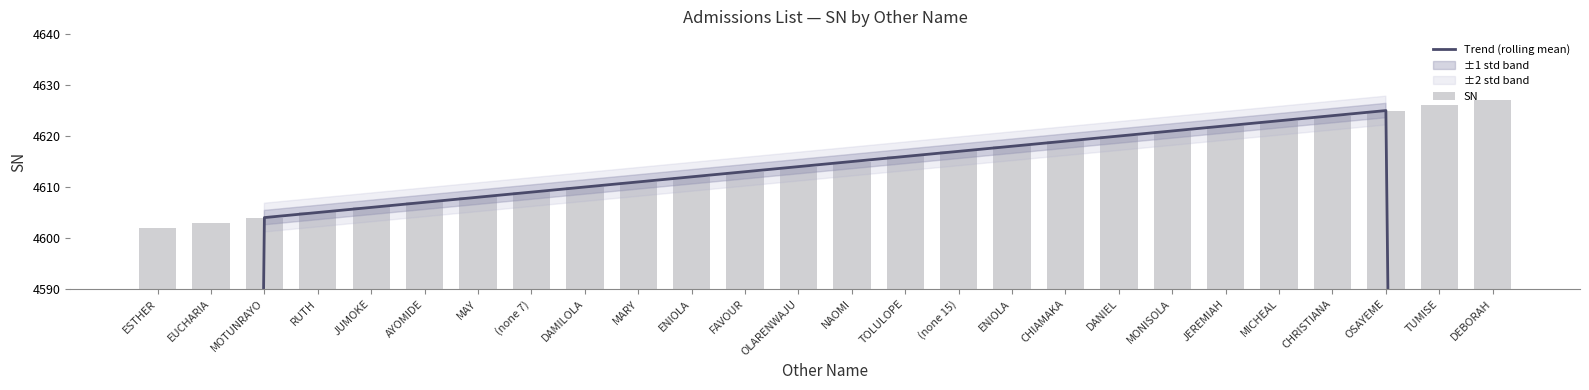

Reading left to right, what are all the values shown in this chart?

Trend (rolling mean): ESTHER=2761.8	EUCHARIA=3682.8	MOTUNRAYO=4604.0	RUTH=4605.0	JUMOKE=4606.0	AYOMIDE=4607.0	MAY=4608.0	(none 7)=4609.0	DAMILOLA=4610.0	MARY=4611.0	ENIOLA=4612.0	FAVOUR=4613.0	OLARENWAJU=4614.0	NAOMI=4615.0	TOLULOPE=4616.0	(none 15)=4617.0	ENIOLA=4618.0	CHIAMAKA=4619.0	DANIEL=4620.0	MONISOLA=4621.0	JEREMIAH=4622.0	MICHEAL=4623.0	CHRISTIANA=4624.0	OSAYEME=4625.0	TUMISE=3700.4	DEBORAH=2775.6
SN: ESTHER=4602.0	EUCHARIA=4603.0	MOTUNRAYO=4604.0	RUTH=4605.0	JUMOKE=4606.0	AYOMIDE=4607.0	MAY=4608.0	(none 7)=4609.0	DAMILOLA=4610.0	MARY=4611.0	ENIOLA=4612.0	FAVOUR=4613.0	OLARENWAJU=4614.0	NAOMI=4615.0	TOLULOPE=4616.0	(none 15)=4617.0	ENIOLA=4618.0	CHIAMAKA=4619.0	DANIEL=4620.0	MONISOLA=4621.0	JEREMIAH=4622.0	MICHEAL=4623.0	CHRISTIANA=4624.0	OSAYEME=4625.0	TUMISE=4626.0	DEBORAH=4627.0